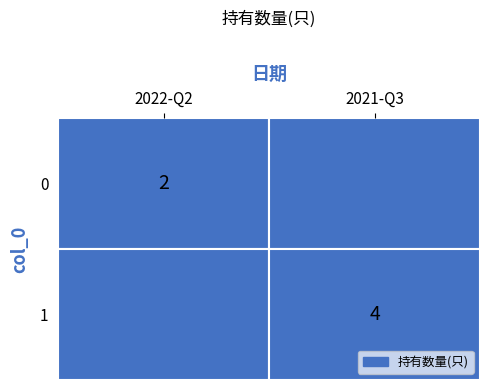

Approximately how many times larger is the value at 1 compared to 0?

2.0